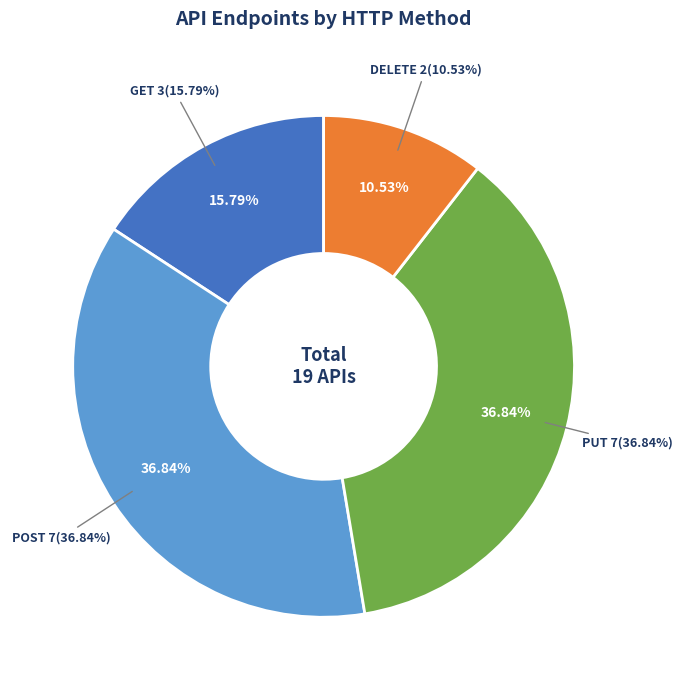

Is DELETE the majority of the pie?

No